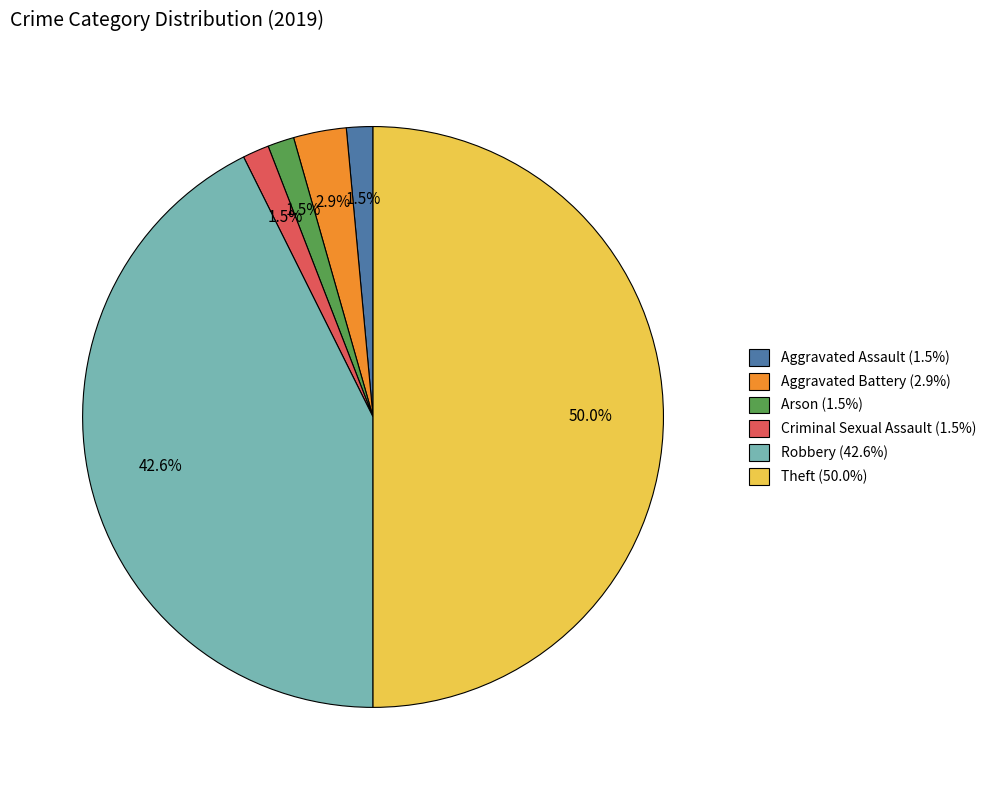

How many slices are in this pie chart?

6